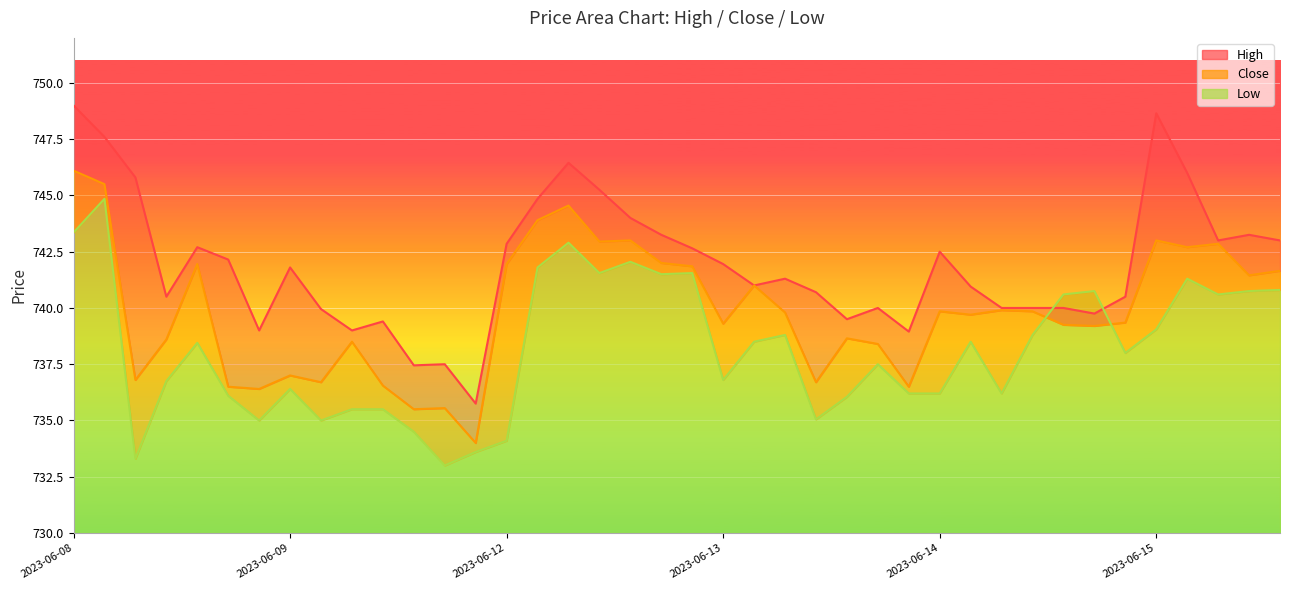

Which has a higher value, 2023-06-09 15:15 or 2023-06-13 14:15?

2023-06-13 14:15